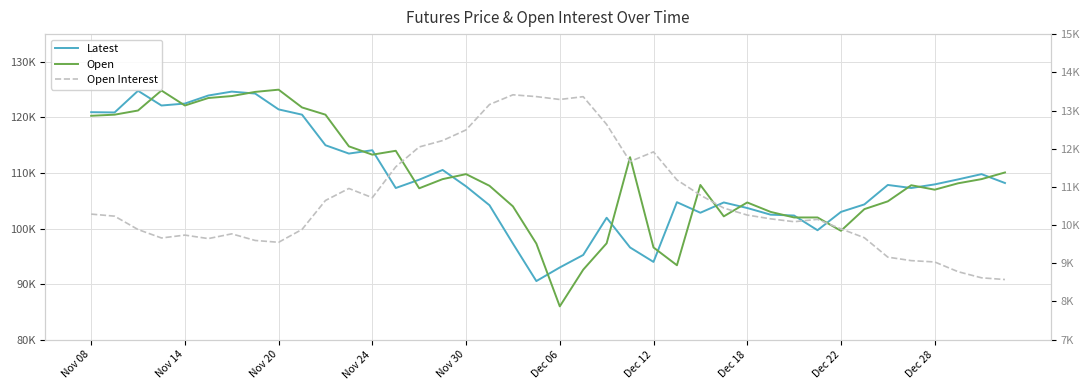

What is the spread (max minus min) of values at 18?

90589